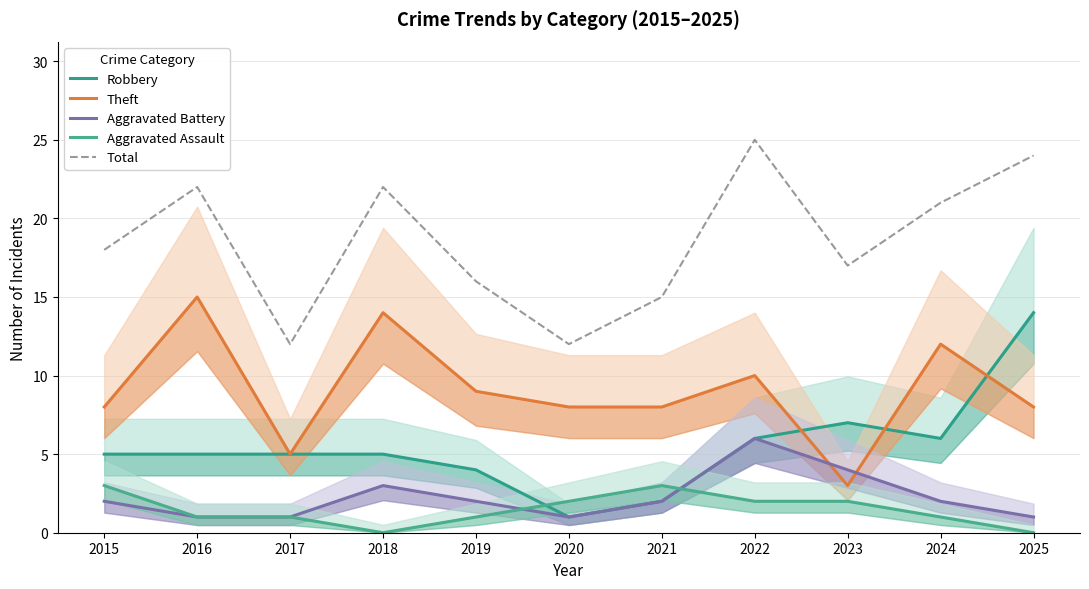

How many intersections are there between Aggravated Assault and Aggravated Battery?

2